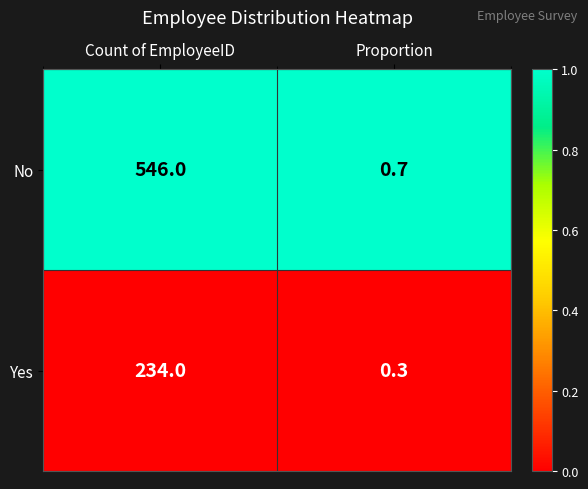

List the series in order of their overall mean, highest first.

No, Yes